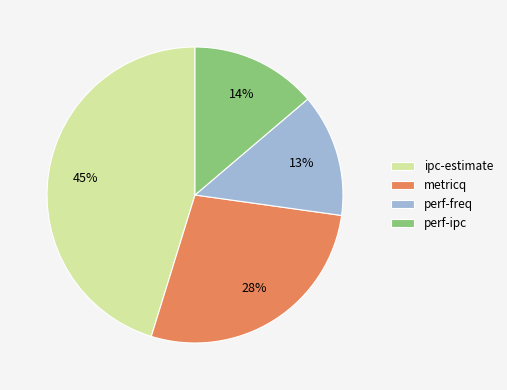

To the nearest percent, what is the average slice percentage?

25%